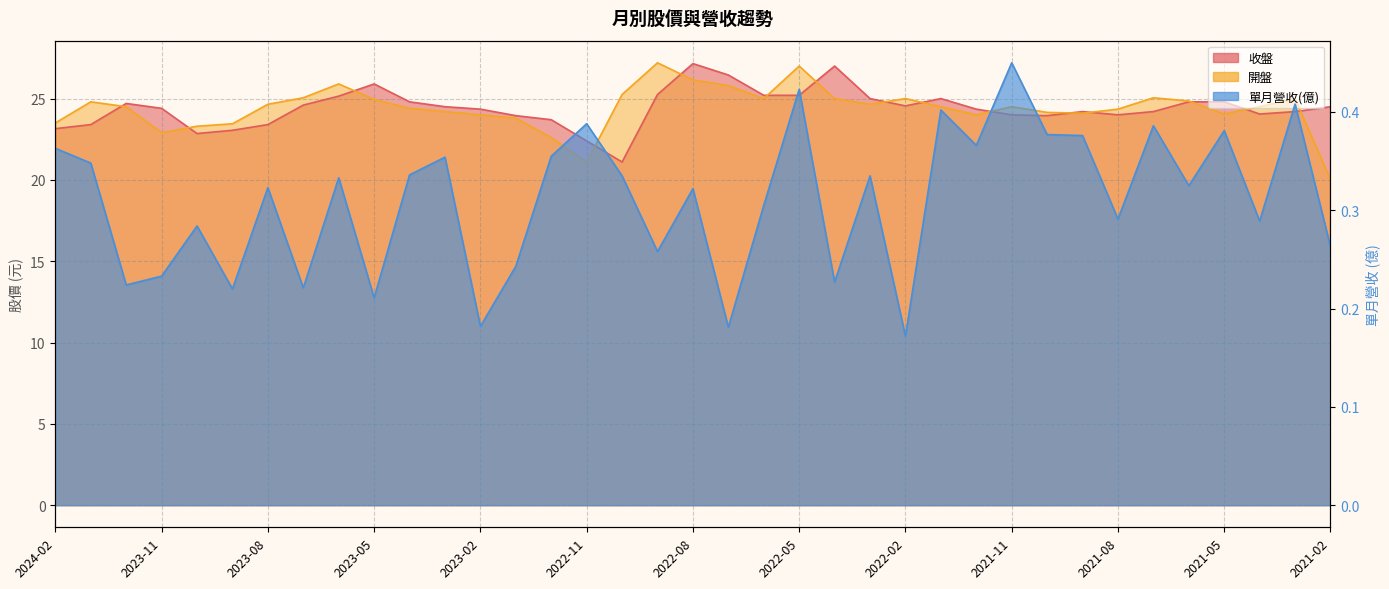

Reading left to right, extract all data points from this chart.

收盤: 2024-02=23.1	2024-01=23.4	2023-12=24.7	2023-11=24.4	2023-10=22.9	2023-09=23.1	2023-08=23.4	2023-07=24.6	2023-06=25.1	2023-05=25.9	2023-04=24.8	2023-03=24.5	2023-02=24.4	2023-01=23.9	2022-12=23.7	2022-11=22.4	2022-10=21.1	2022-09=25.2	2022-08=27.1	2022-07=26.4	2022-06=25.2	2022-05=25.2	2022-04=27.0	2022-03=25.0	2022-02=24.6	2022-01=25.0	2021-12=24.4	2021-11=24.0	2021-10=23.9	2021-09=24.2	2021-08=24.0	2021-07=24.2	2021-06=24.8	2021-05=24.8	2021-04=24.1	2021-03=24.2	2021-02=24.5
開盤: 2024-02=23.5	2024-01=24.8	2023-12=24.5	2023-11=22.9	2023-10=23.3	2023-09=23.4	2023-08=24.6	2023-07=25.1	2023-06=25.9	2023-05=24.9	2023-04=24.4	2023-03=24.2	2023-02=24.0	2023-01=23.8	2022-12=22.6	2022-11=21.1	2022-10=25.2	2022-09=27.2	2022-08=26.1	2022-07=25.8	2022-06=25.0	2022-05=27.0	2022-04=25.0	2022-03=24.6	2022-02=25.0	2022-01=24.5	2021-12=24.0	2021-11=24.5	2021-10=24.1	2021-09=24.1	2021-08=24.4	2021-07=25.1	2021-06=24.9	2021-05=24.1	2021-04=24.5	2021-03=25.0	2021-02=20.0
單月營收(億): 2024-02=0.4	2024-01=0.3	2023-12=0.2	2023-11=0.2	2023-10=0.3	2023-09=0.2	2023-08=0.3	2023-07=0.2	2023-06=0.3	2023-05=0.2	2023-04=0.3	2023-03=0.4	2023-02=0.2	2023-01=0.2	2022-12=0.4	2022-11=0.4	2022-10=0.3	2022-09=0.3	2022-08=0.3	2022-07=0.2	2022-06=0.3	2022-05=0.4	2022-04=0.2	2022-03=0.3	2022-02=0.2	2022-01=0.4	2021-12=0.4	2021-11=0.5	2021-10=0.4	2021-09=0.4	2021-08=0.3	2021-07=0.4	2021-06=0.3	2021-05=0.4	2021-04=0.3	2021-03=0.4	2021-02=0.3